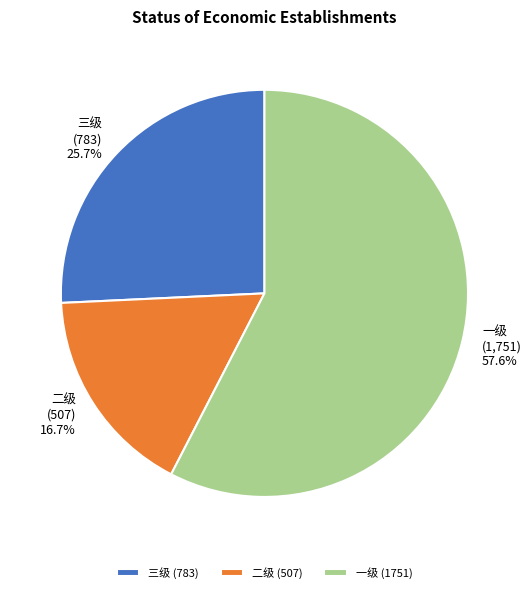

Is 一级 the majority of the pie?

Yes